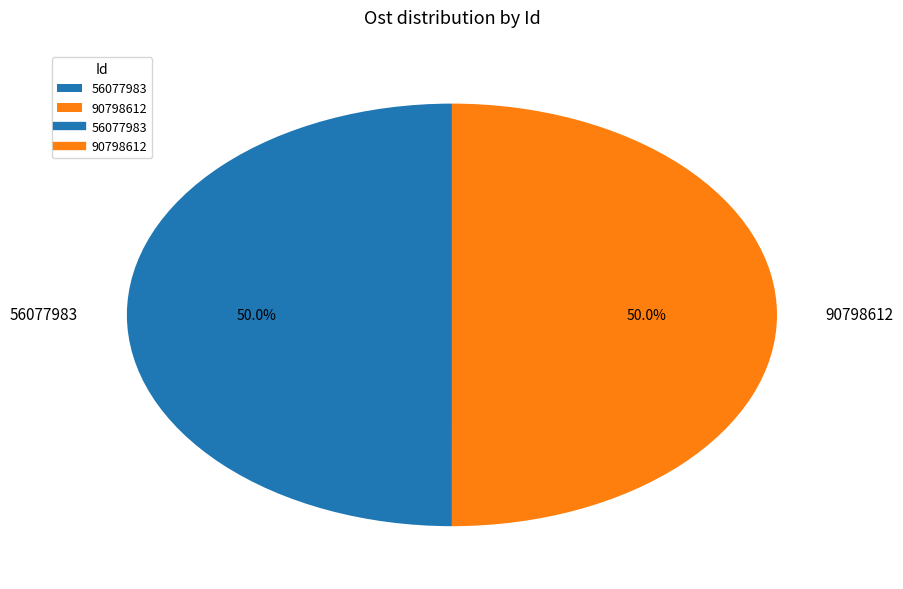

What percentage do 56077983 and 90798612 together represent?

100.0%